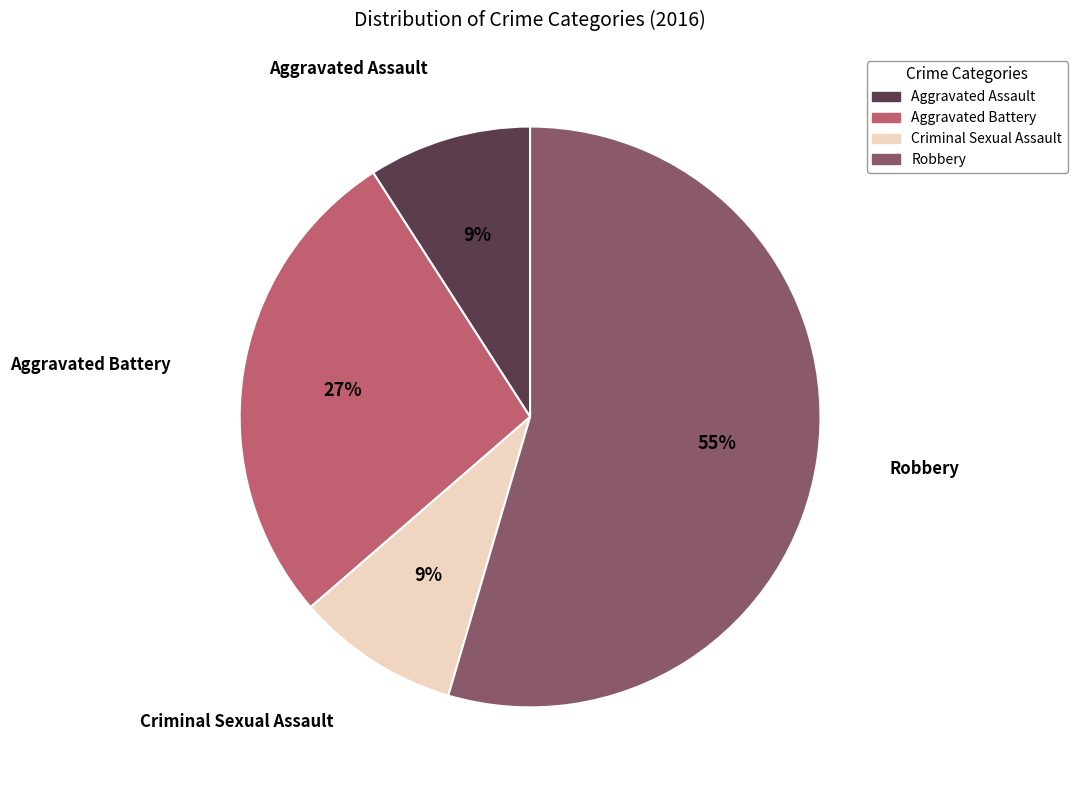

Is the sum of Aggravated Assault and Robbery greater than half?

Yes